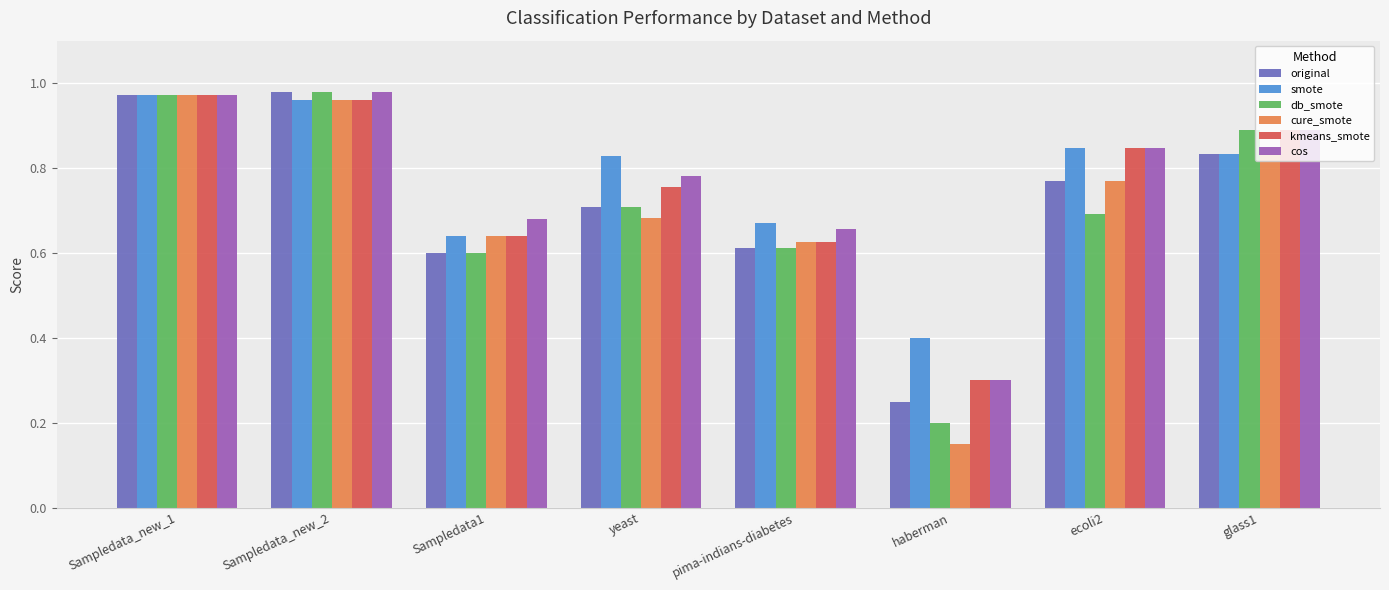

What is the label of the 8th bar from the right?

Sampledata_new_1